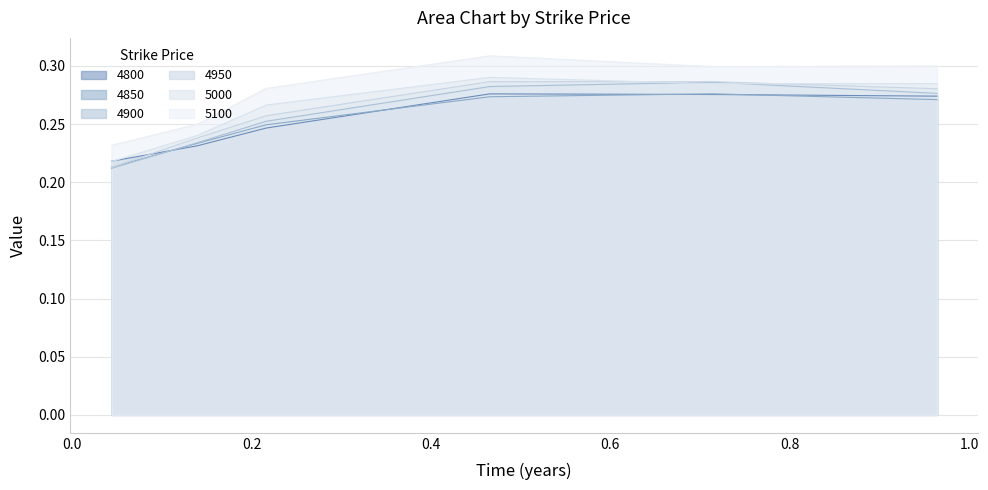

True or false: 5100 and 4900 intersect in this chart.

False